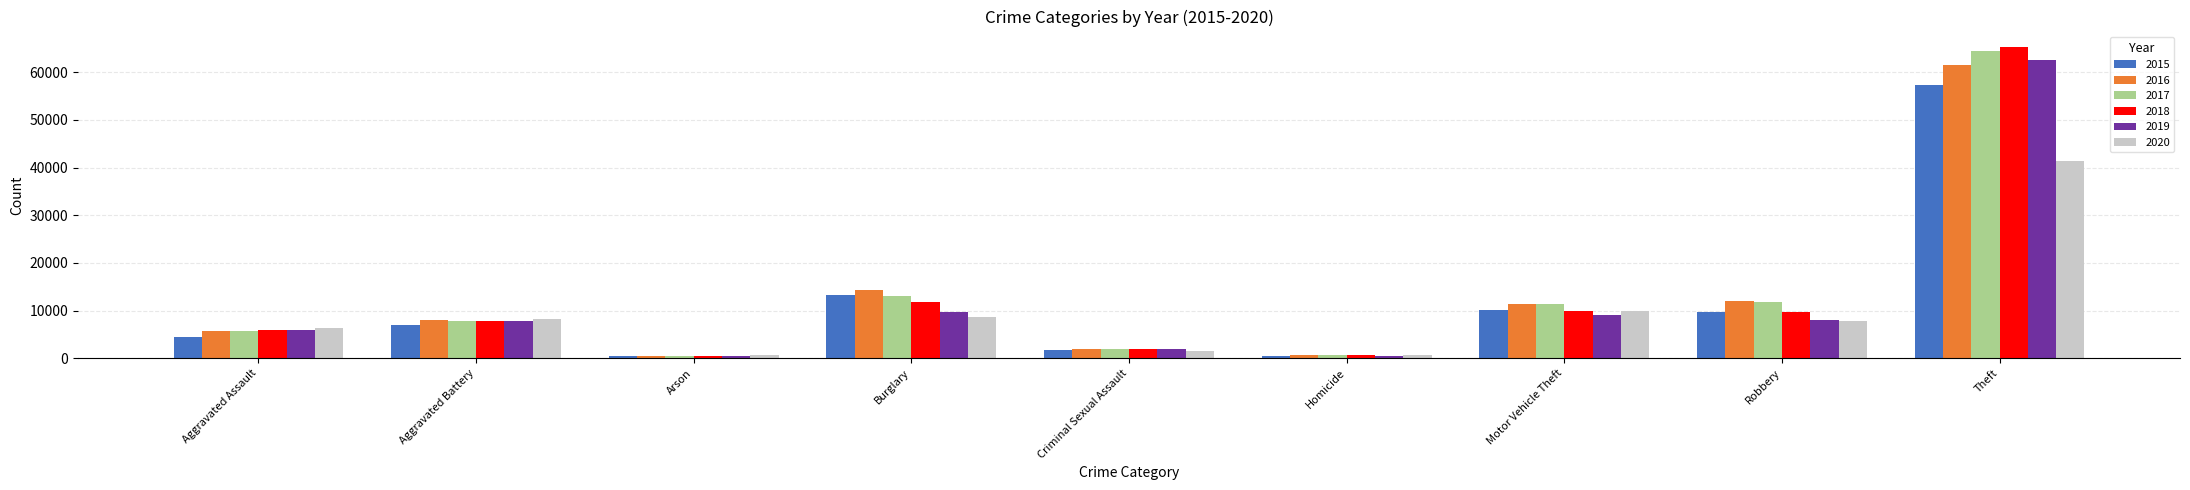

At which category is the sum across all series the highest?

Theft